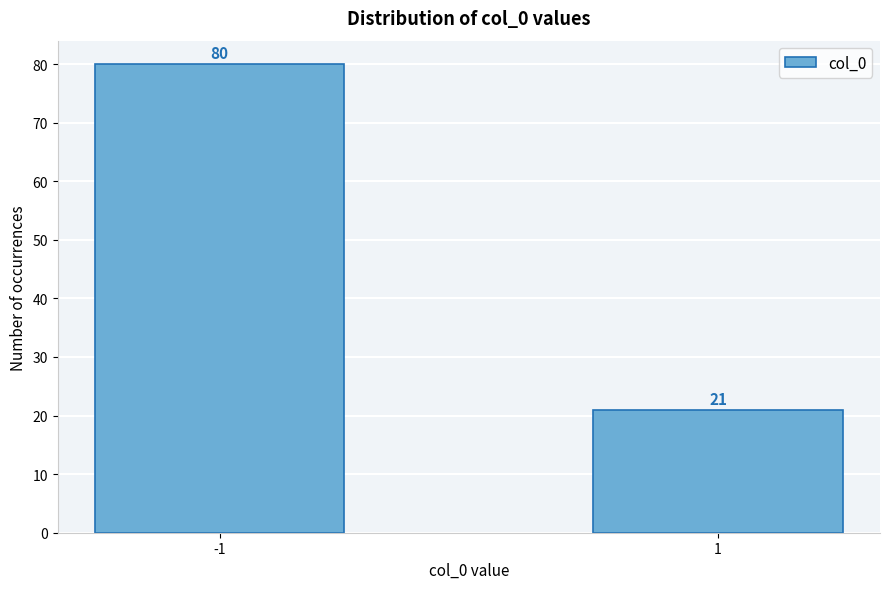

Reading right to left, list all the values displayed in this chart.

21	80